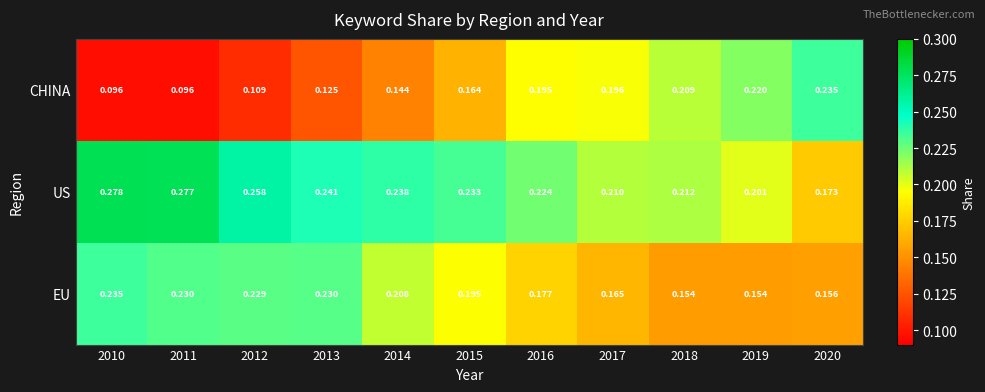

At how many categories does at least one series exceed 0?

11